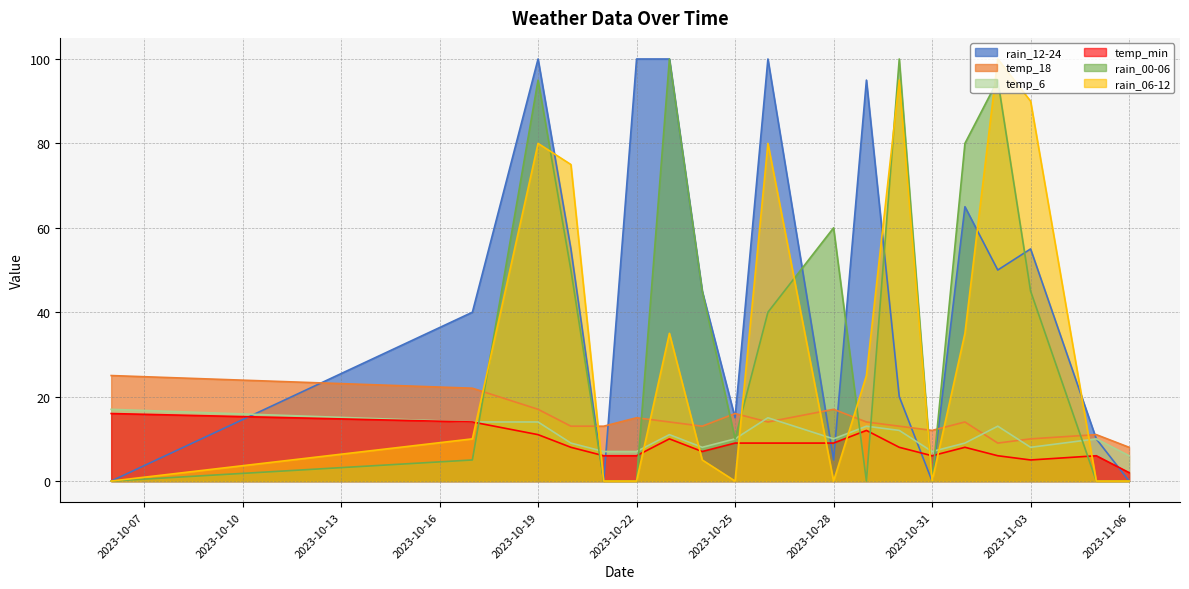

What is the total value across all series at 2023-10-28?

101